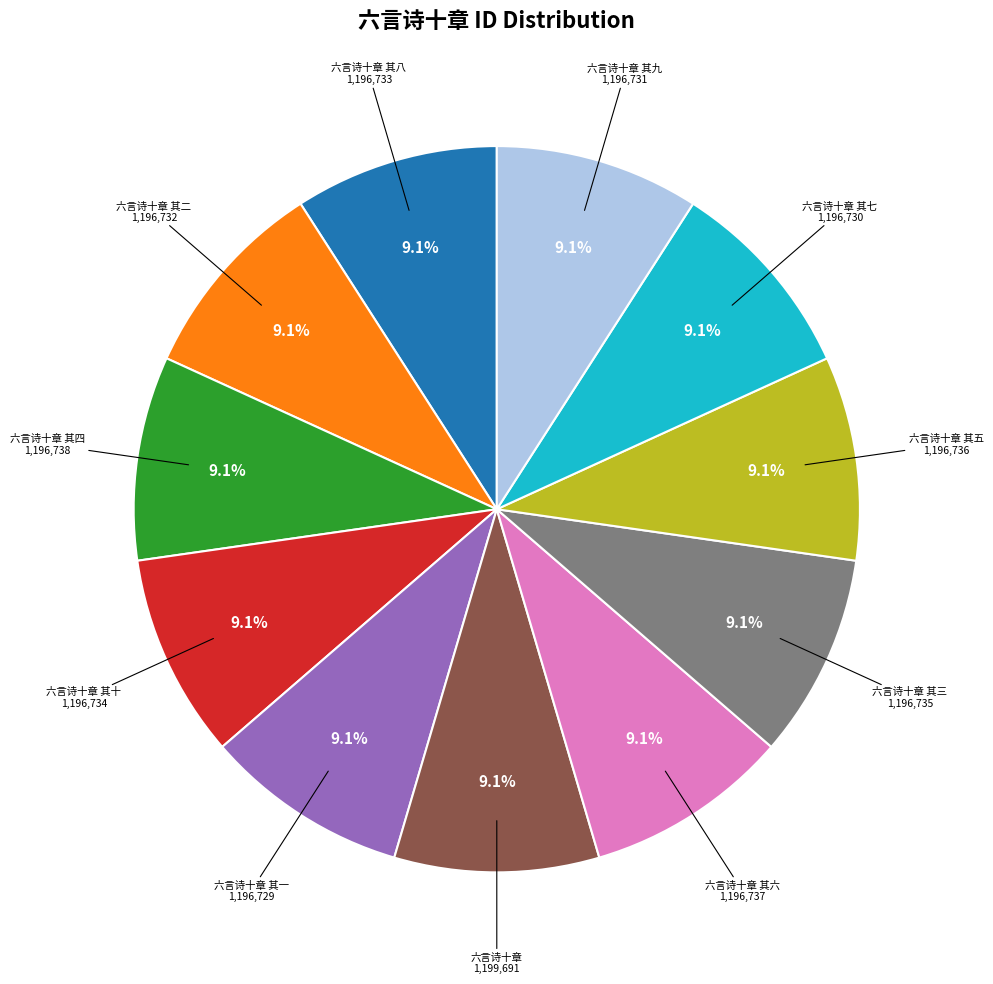

How many slices are in this pie chart?

11